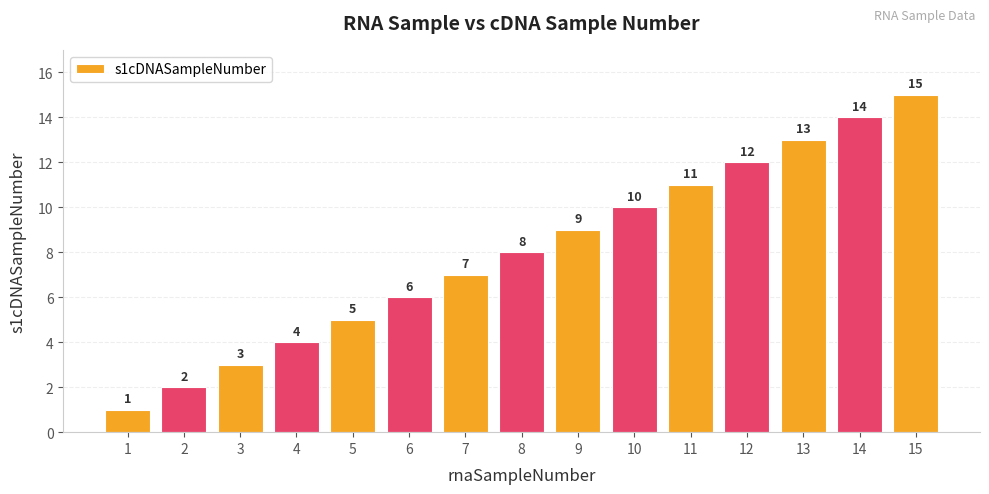

What is the sum of the values at 14 and 5?

19